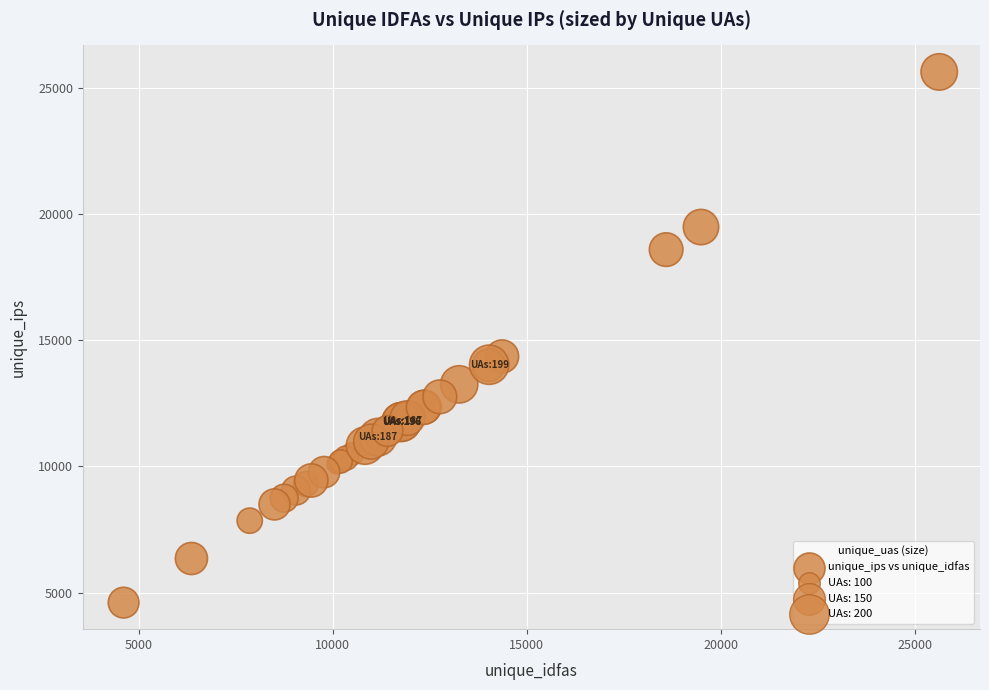

What Y value in the scatter plot is closest to 15113?

14354